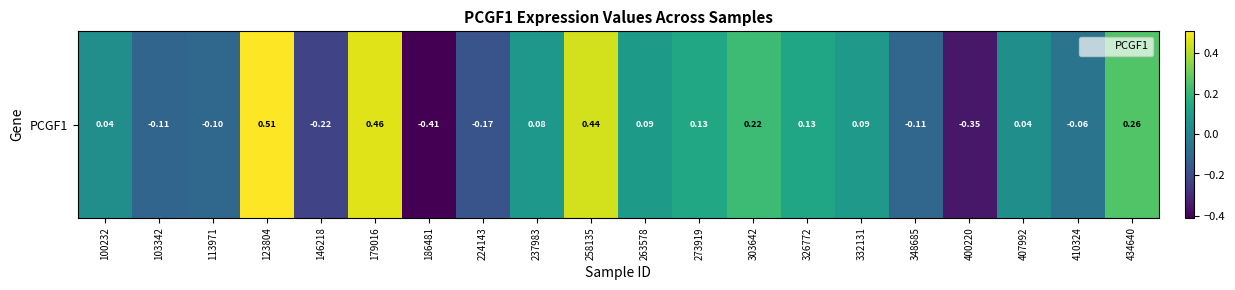

What is the difference between the values at 179016 and 100232?

0.4